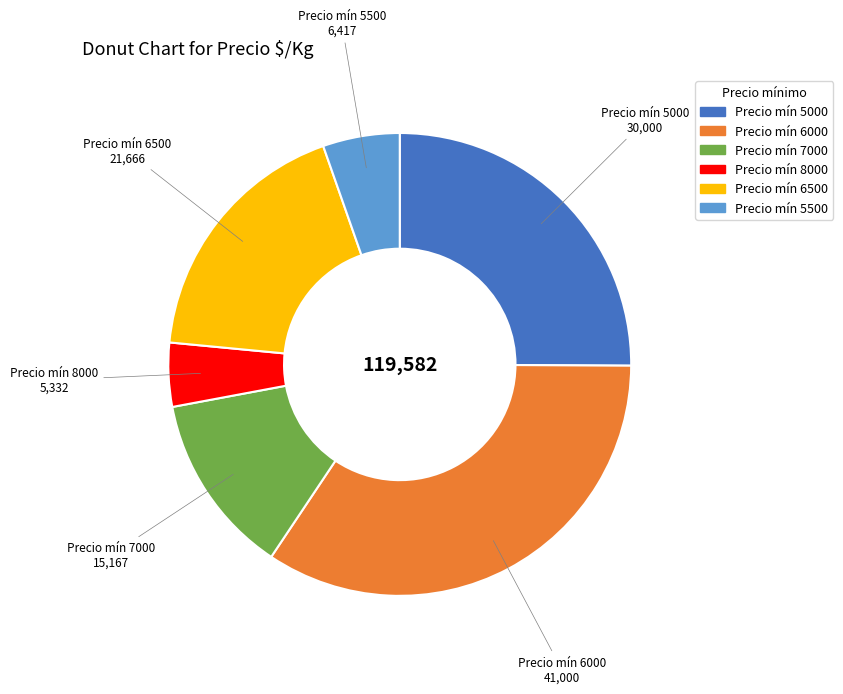

Does any single category account for the majority?

No